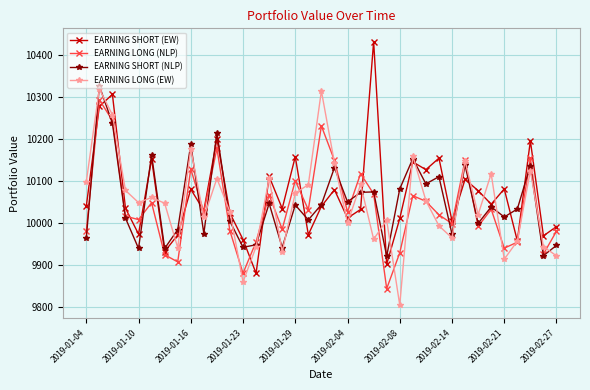

What is the greatest value displayed?

10431.7